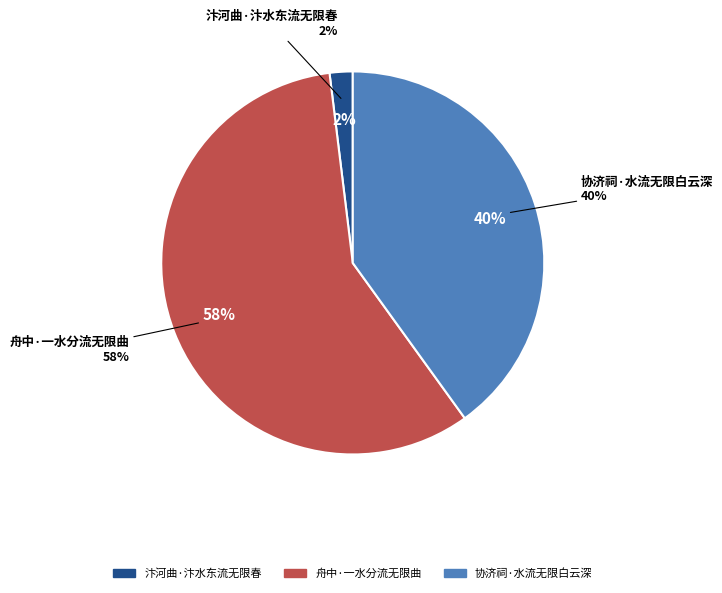

How many slices are in this pie chart?

3